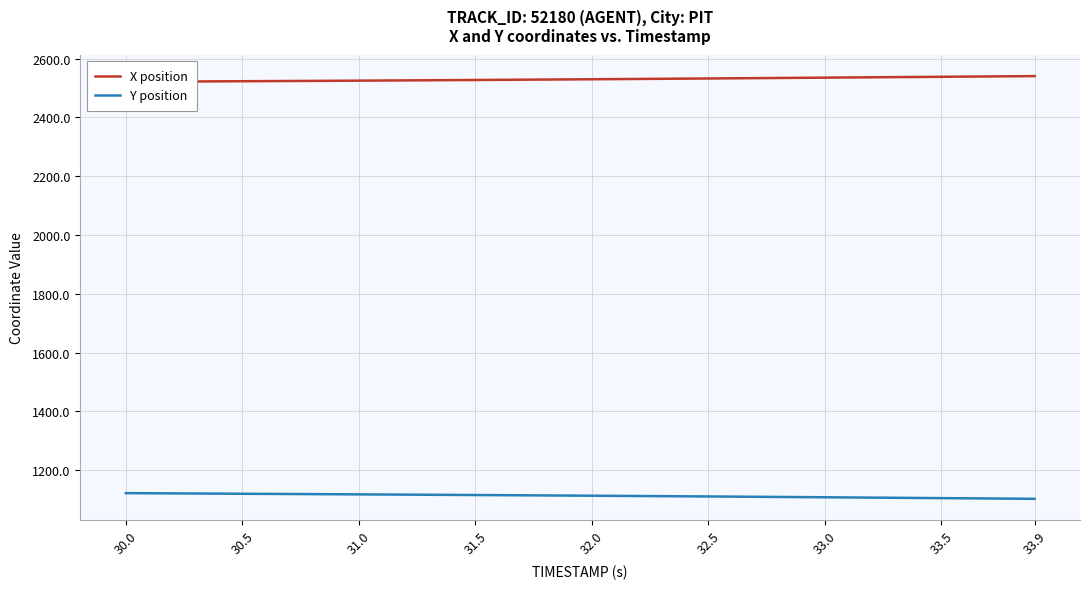

Rank the series by their maximum value, from highest to lowest.

X position, Y position